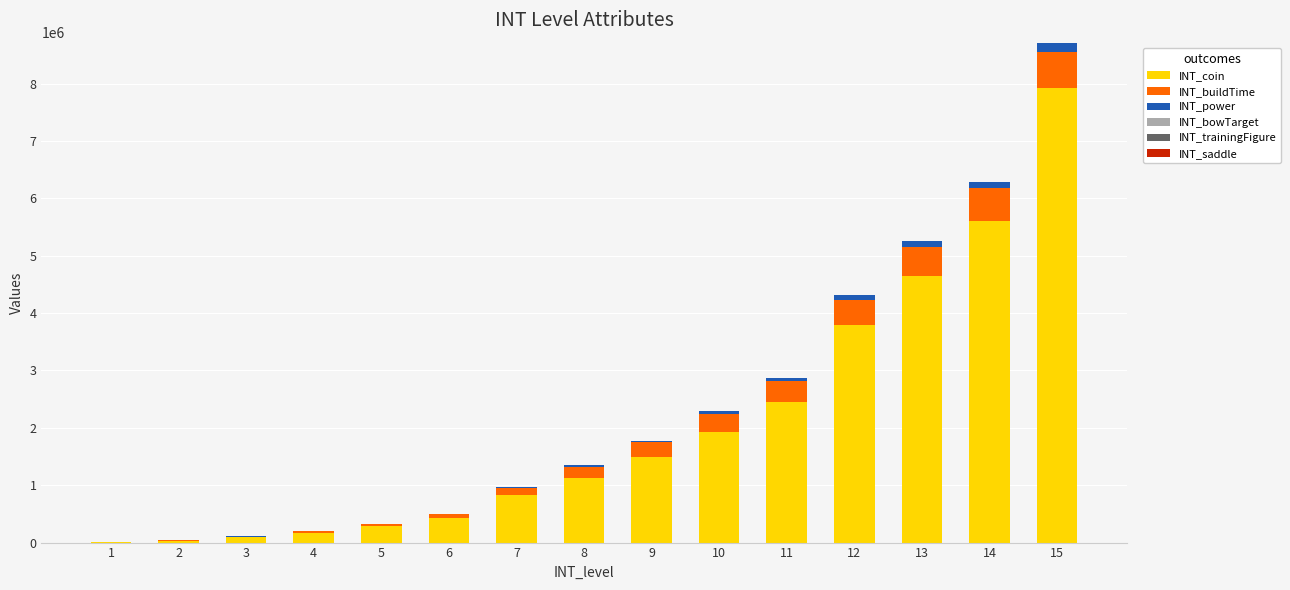

At which category is the sum across all series the highest?

15